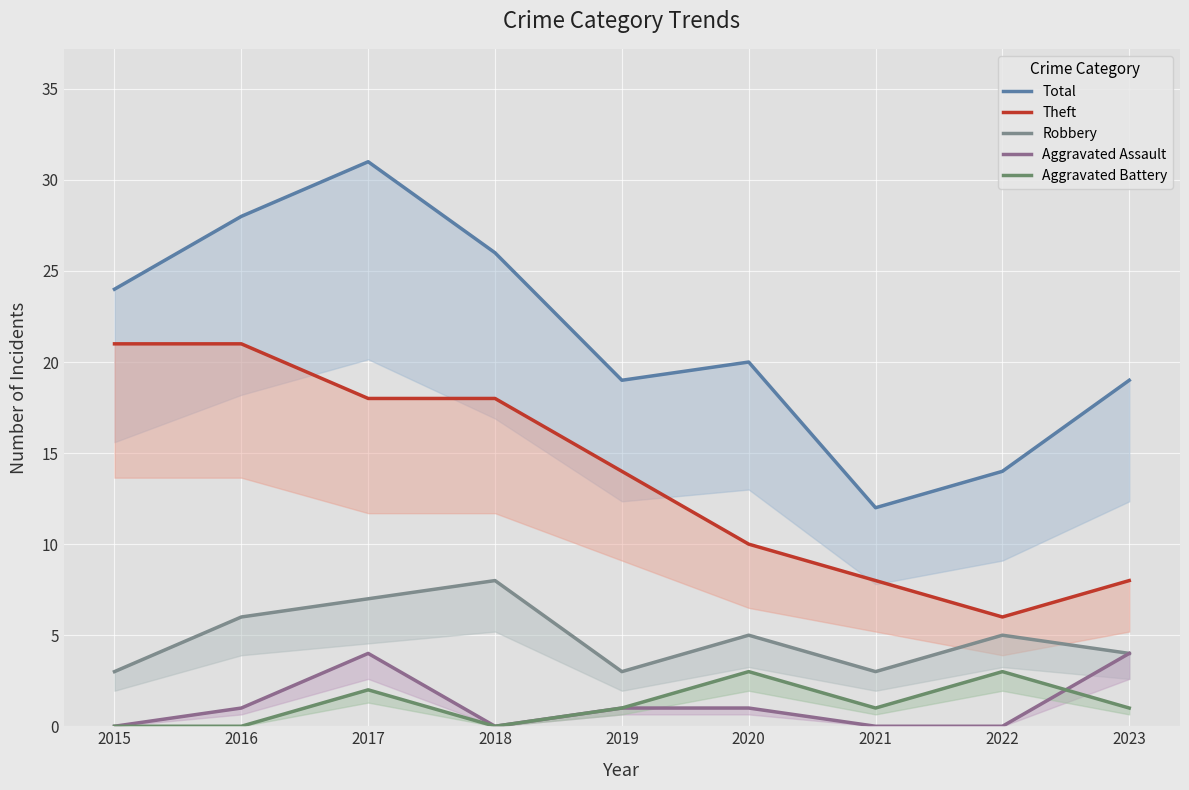

What are all the series names shown in the legend?

Total, Theft, Robbery, Aggravated Assault, Aggravated Battery